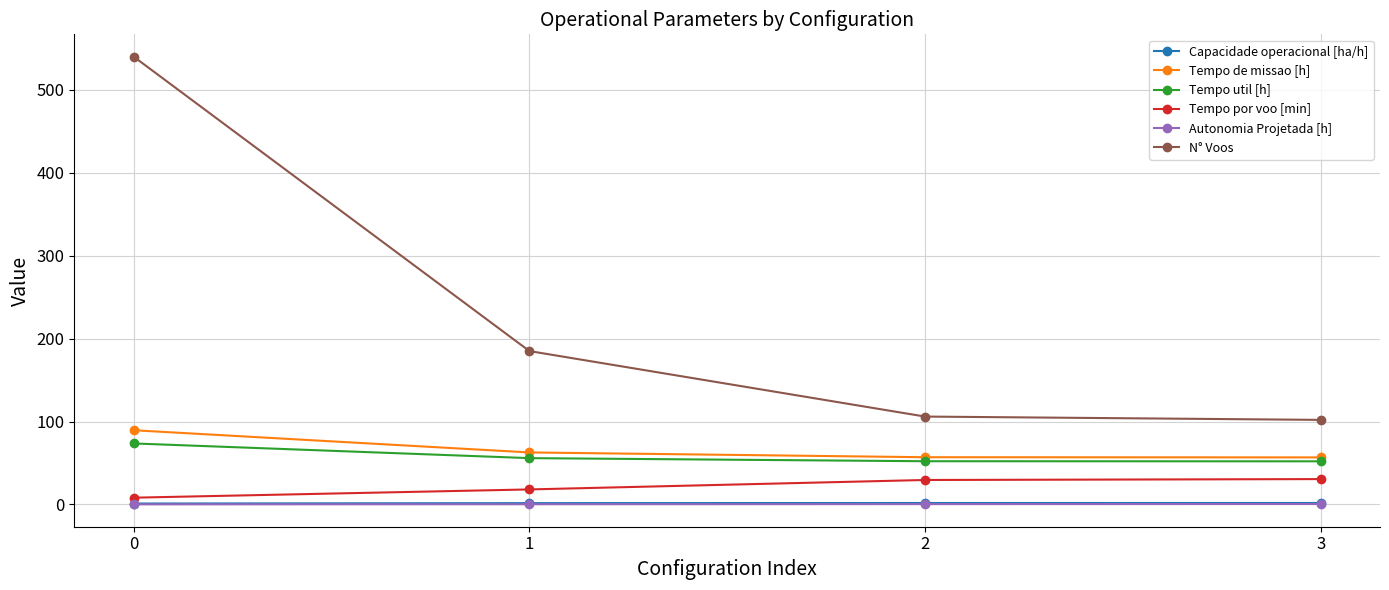

Between 0 and 1, which series saw the biggest shift?

N° Voos